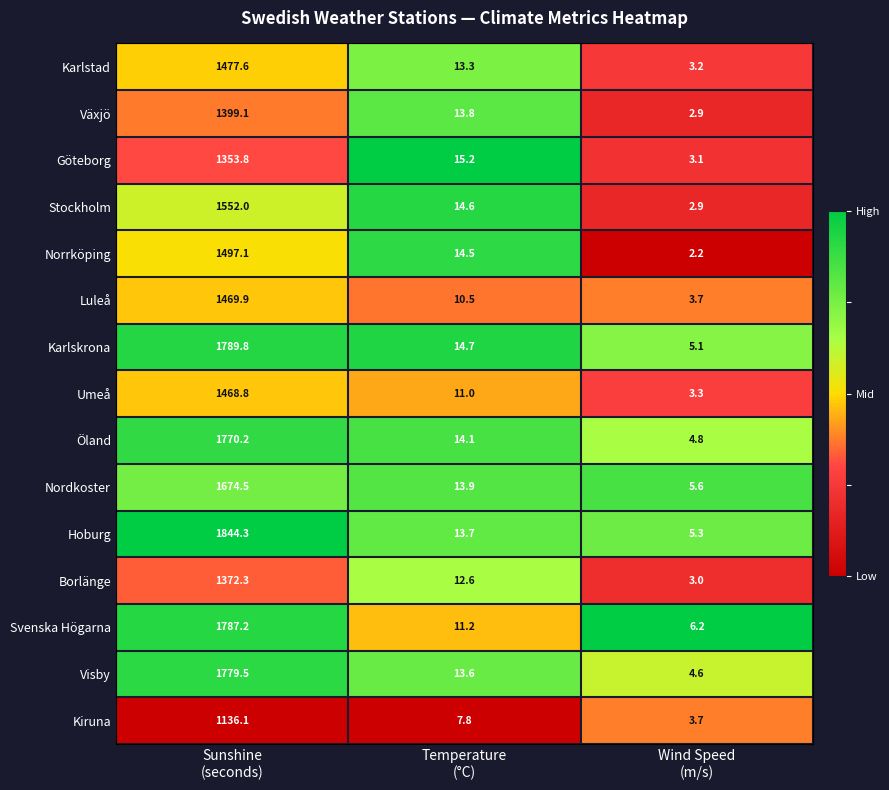

Which series has the widest spread of values?

Hoburg